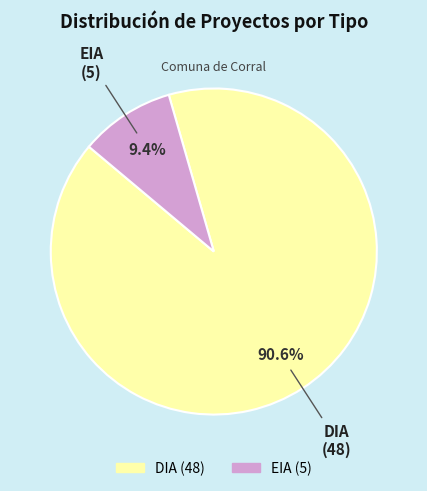

To the nearest percent, what is the average slice percentage?

50%